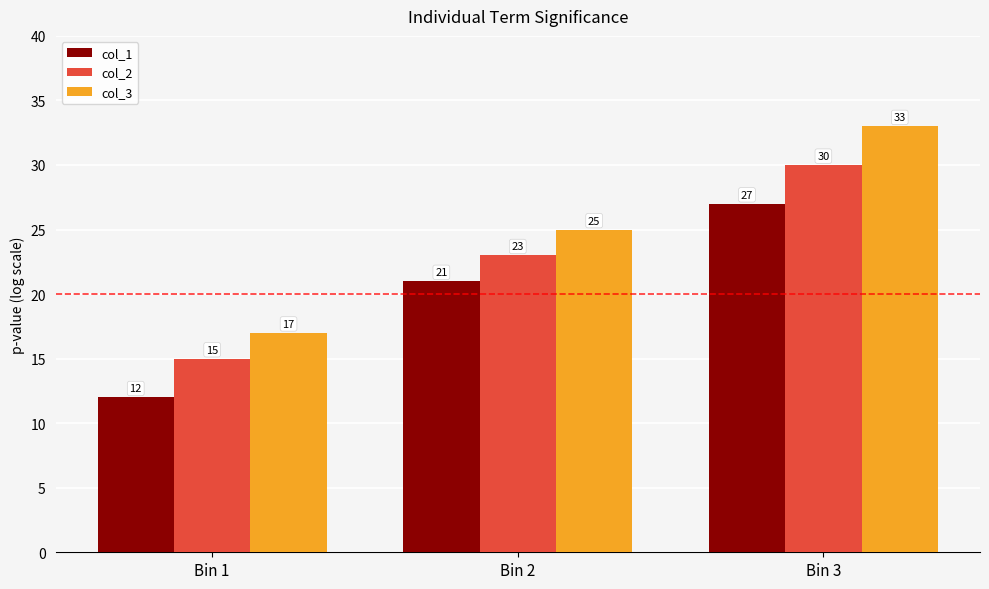

Reading left to right, transcribe all the data shown in this chart.

col_1: 12	21	27
col_2: 15	23	30
col_3: 17	25	33